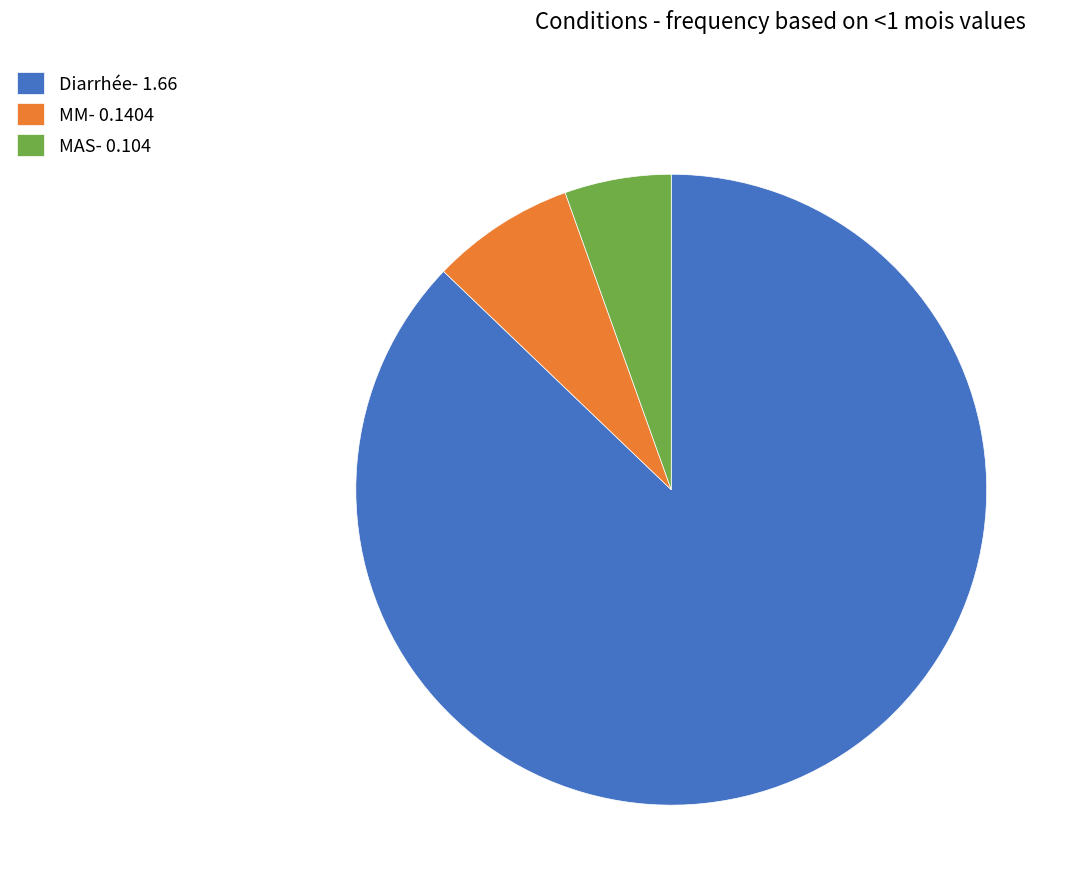

True or false: Diarrhée accounts for 87% of the total.

True